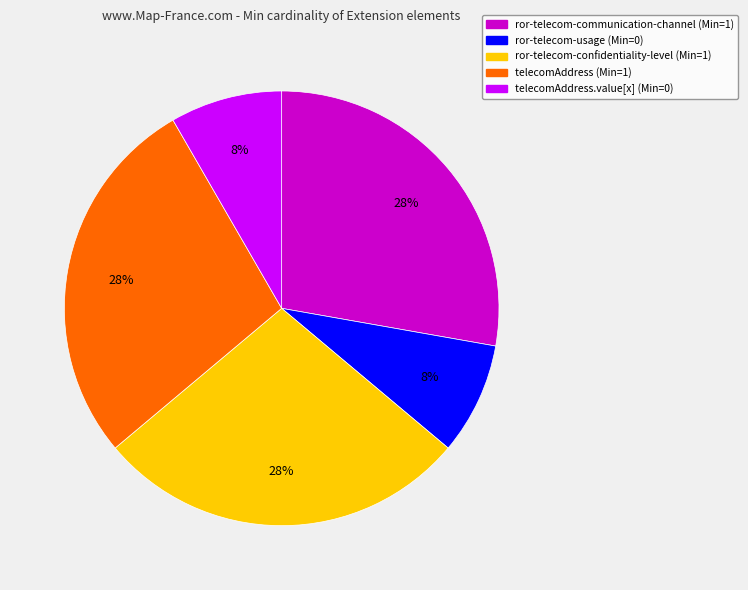

To the nearest percent, what is the average slice percentage?

20%